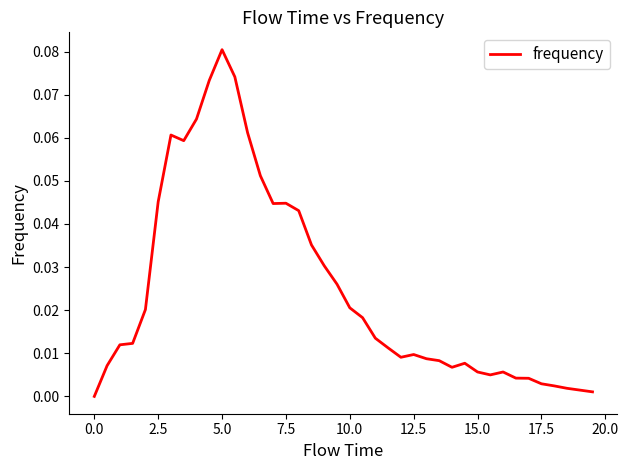

Which label corresponds to the largest value in the chart?

5.0